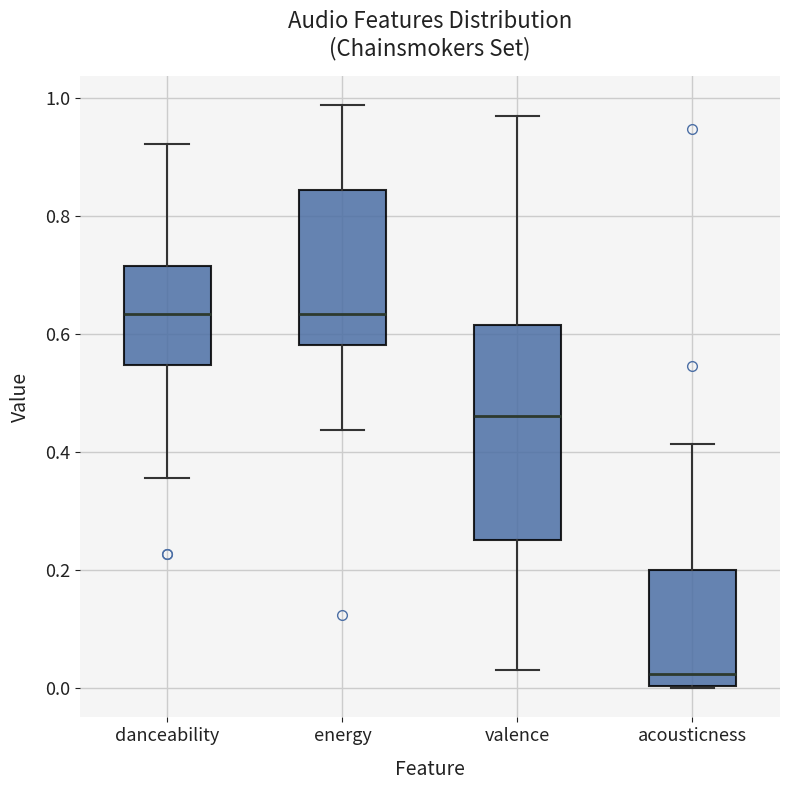

Which box is the tallest, from its lower edge to its upper edge?

valence